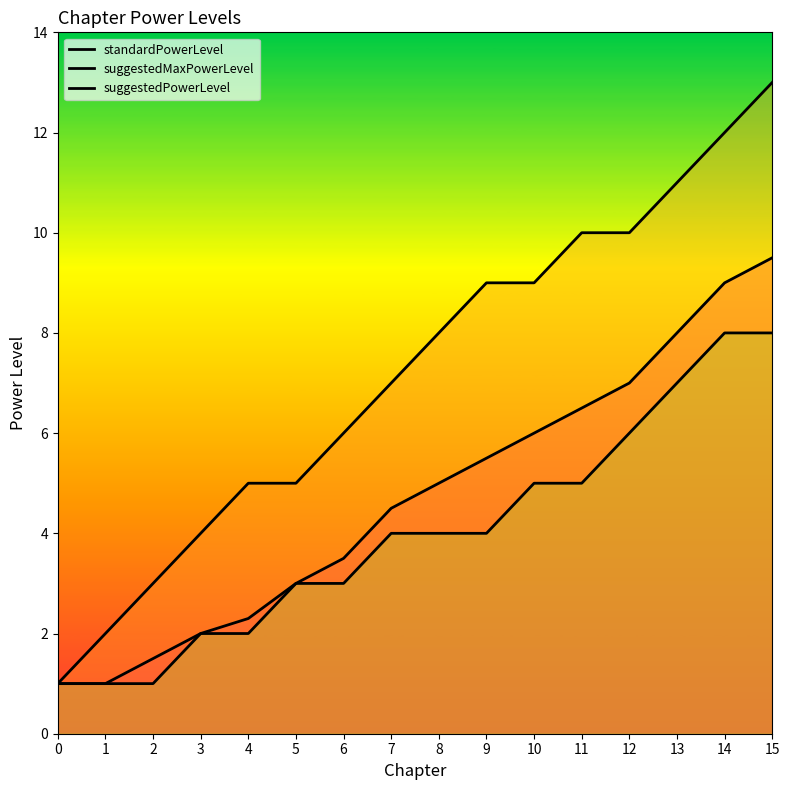

True or false: suggestedMaxPowerLevel has more than 0 points higher than both neighbors.

False